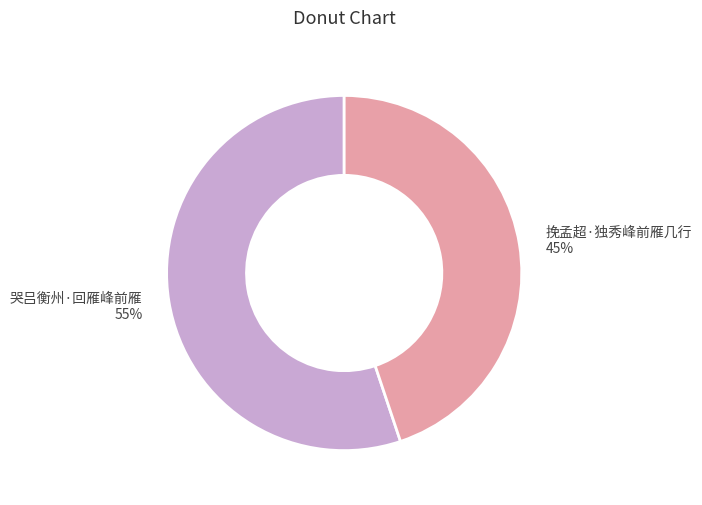

To the nearest percent, what portion does 哭吕衡州·回雁峰前雁 represent?

55%